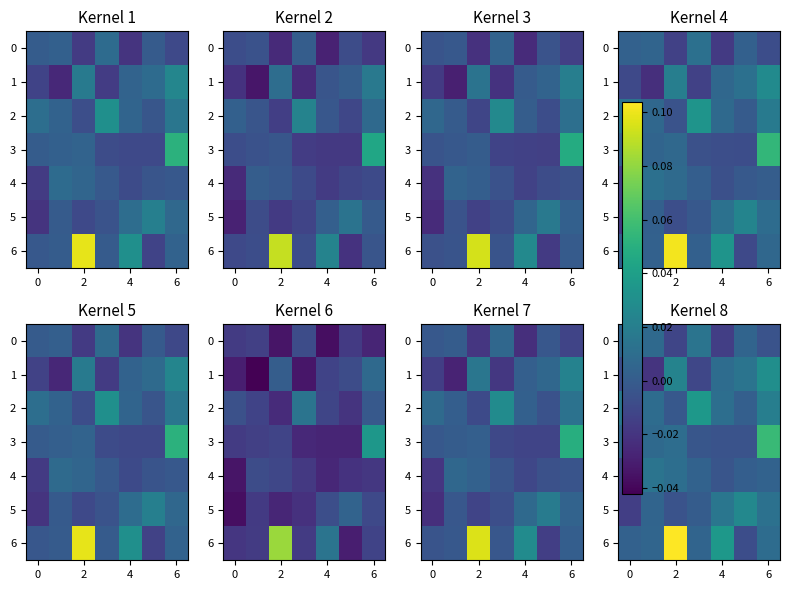

How many positive values does the 2 series have?

6